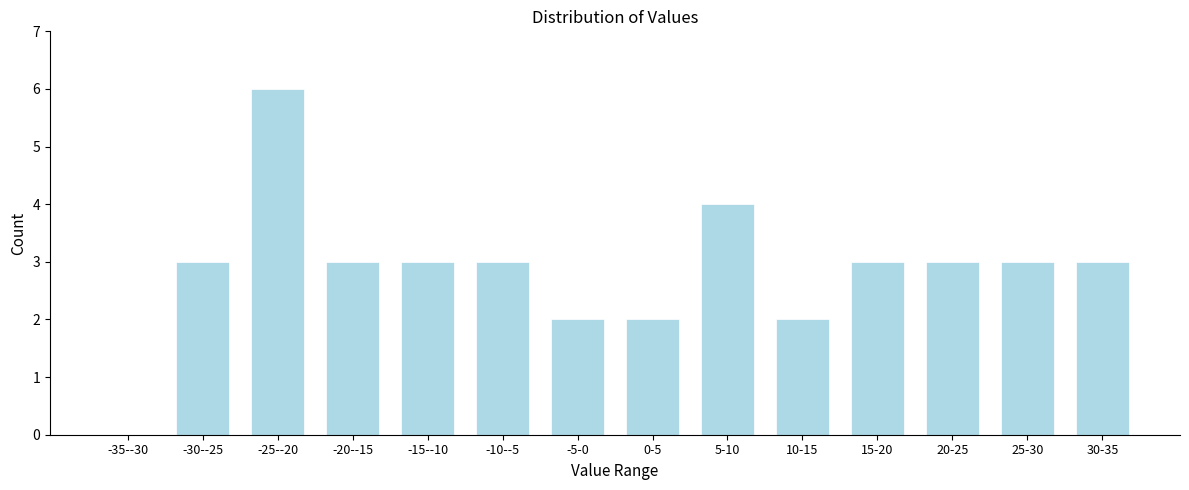

Reading left to right, list all the values displayed in this chart.

-35--30=0	-30--25=3	-25--20=6	-20--15=3	-15--10=3	-10--5=3	-5-0=2	0-5=2	5-10=4	10-15=2	15-20=3	20-25=3	25-30=3	30-35=3